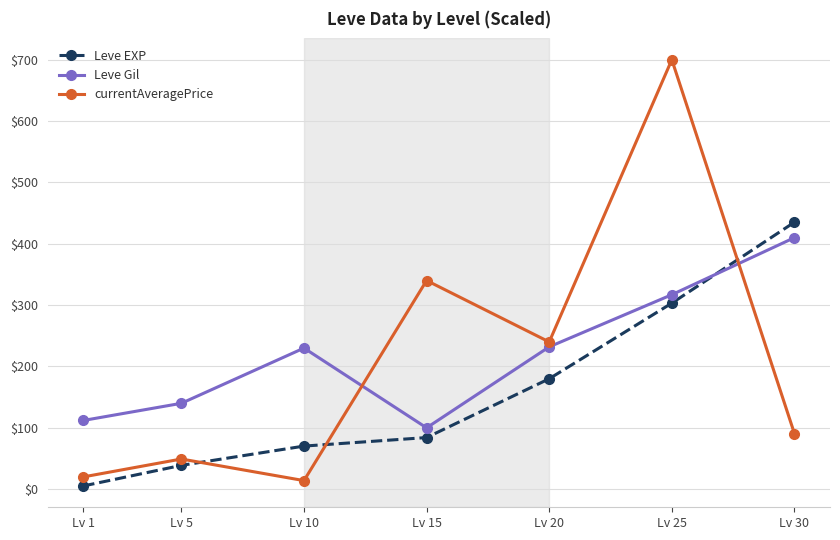

After their last crossing, which series has the higher values: Leve Gil or Leve EXP?

Leve EXP